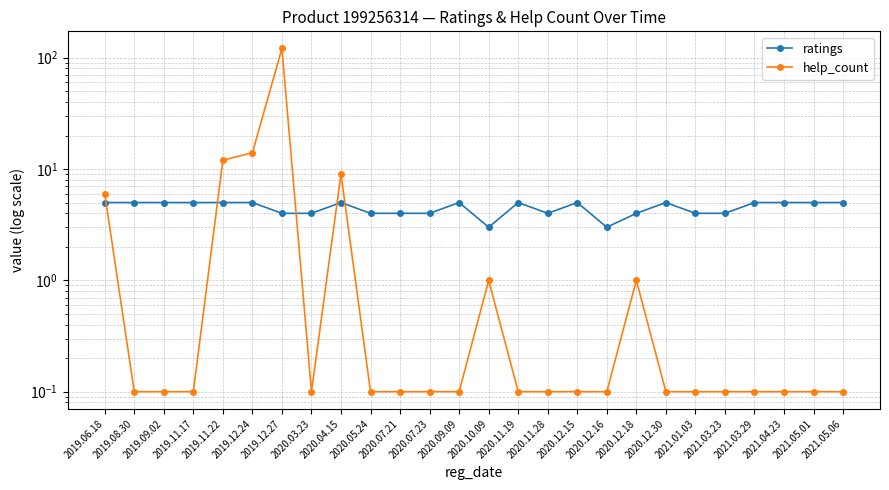

What is the greatest value displayed?

121.0